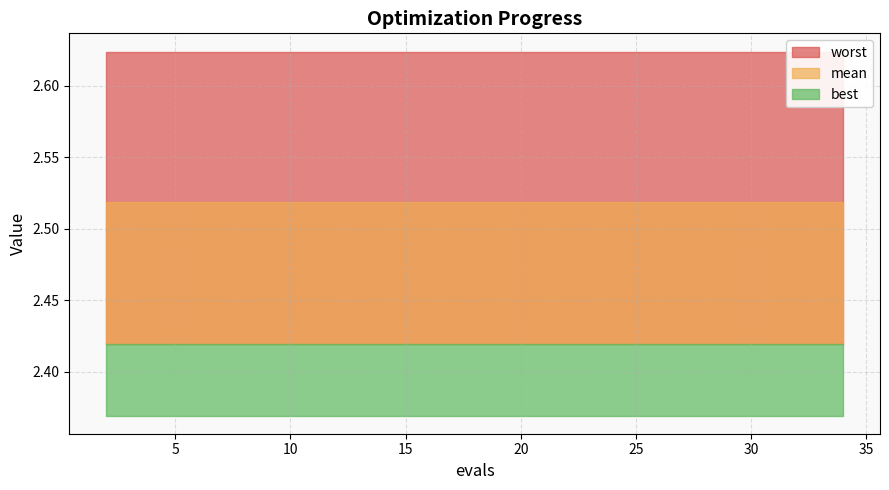

What is the total value across all series at 32?

7.6